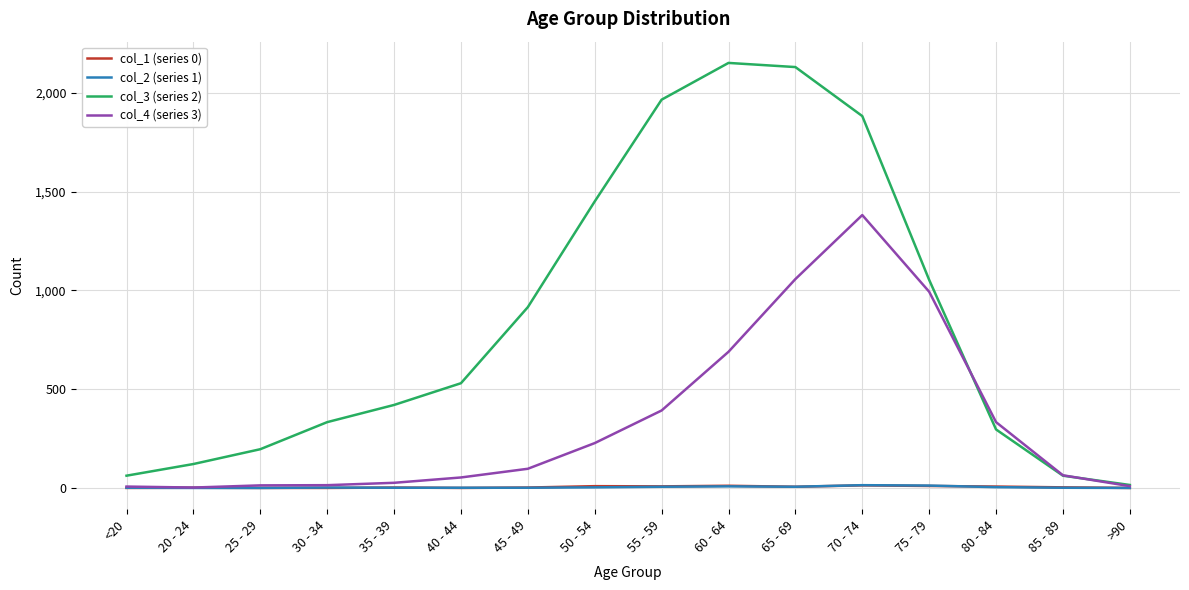

At which label does col_3 (series 2) reach its peak?

60 - 64